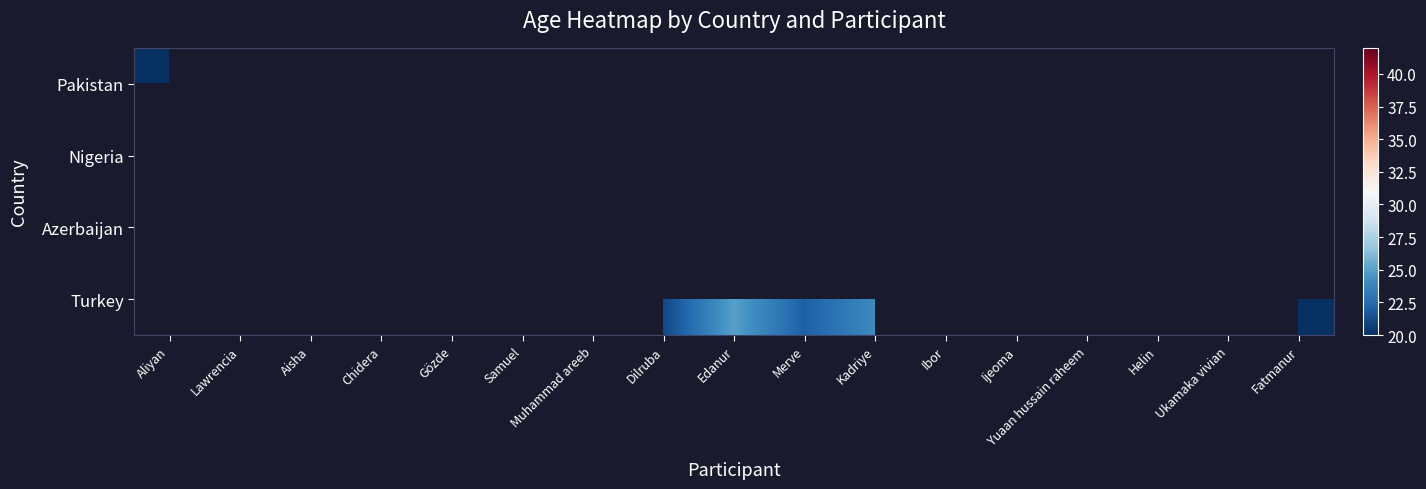

Rank the series by their maximum value, from highest to lowest.

Pakistan, Nigeria, Azerbaijan, Turkey